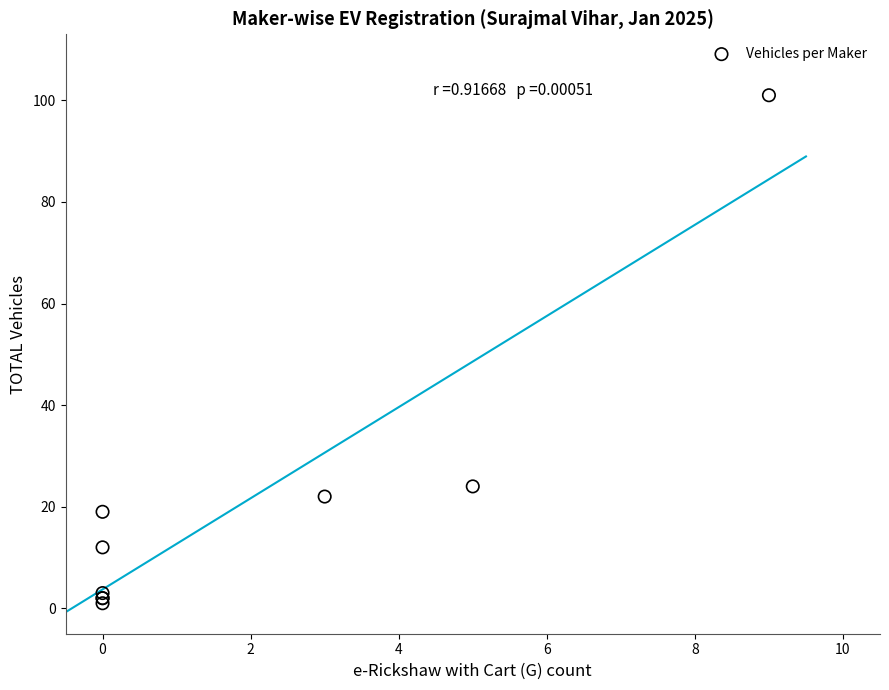

What Y value in the scatter plot is closest to 51?

24